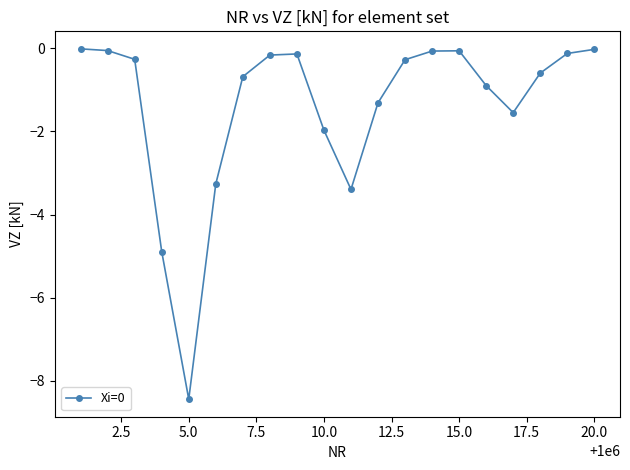

What is the difference between the second highest and second lowest values?

4.9